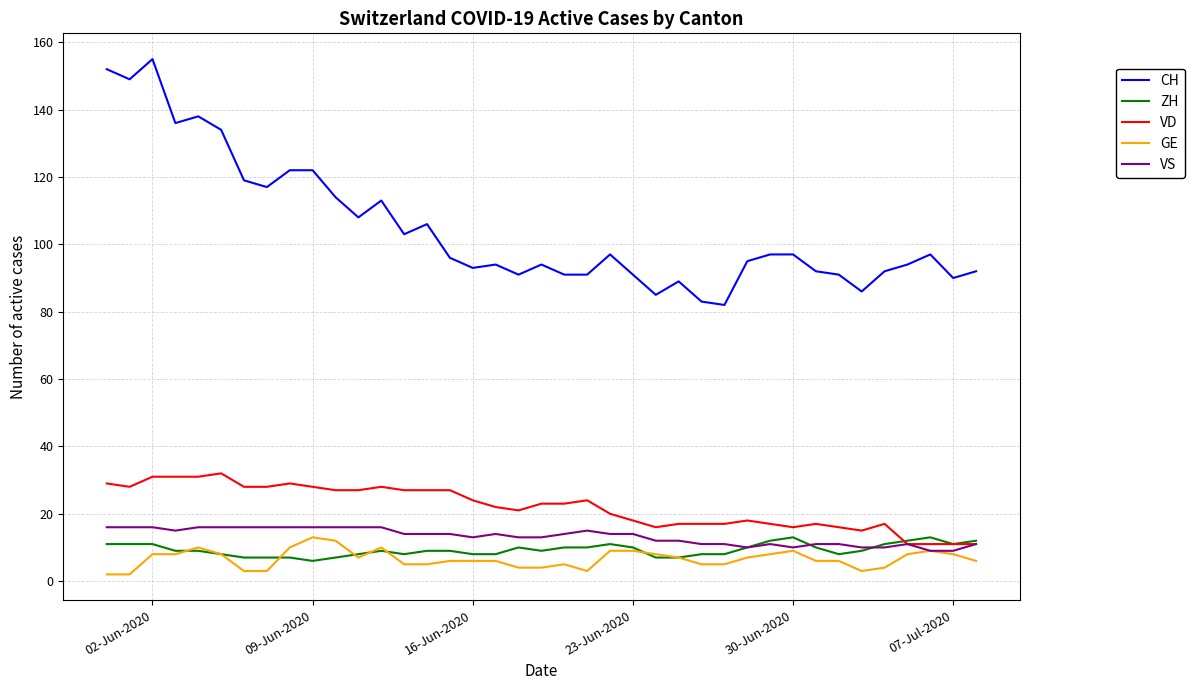

How many series are shown in this chart?

5